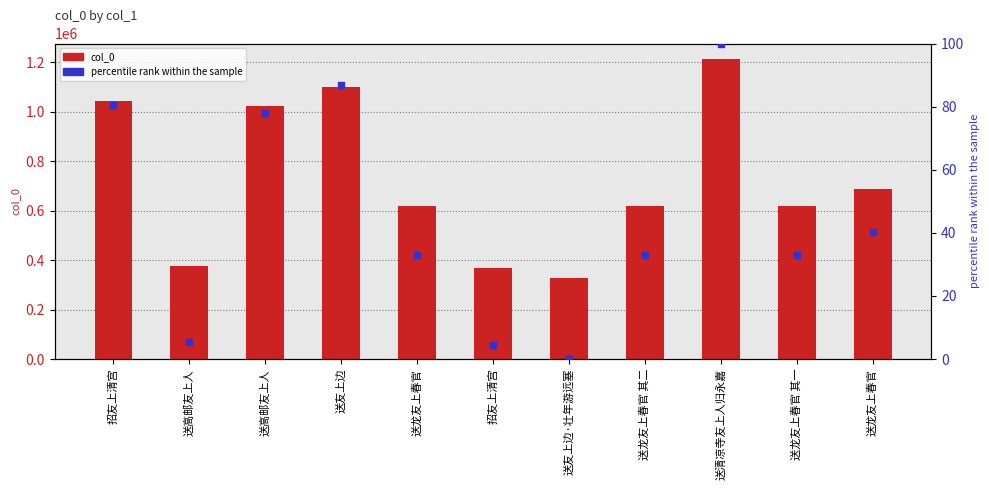

What is the total value across all series at 招友上清宫?

1042130.5